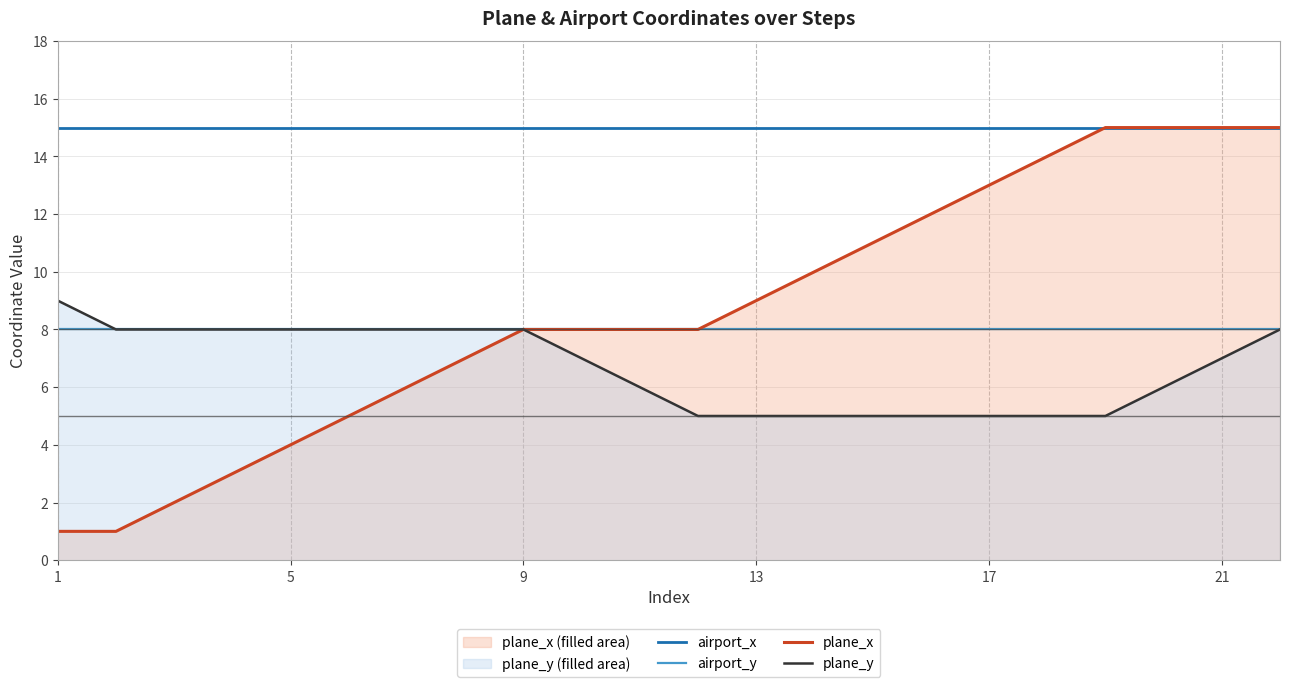

At which category does the chart reach its peak across all series?

1